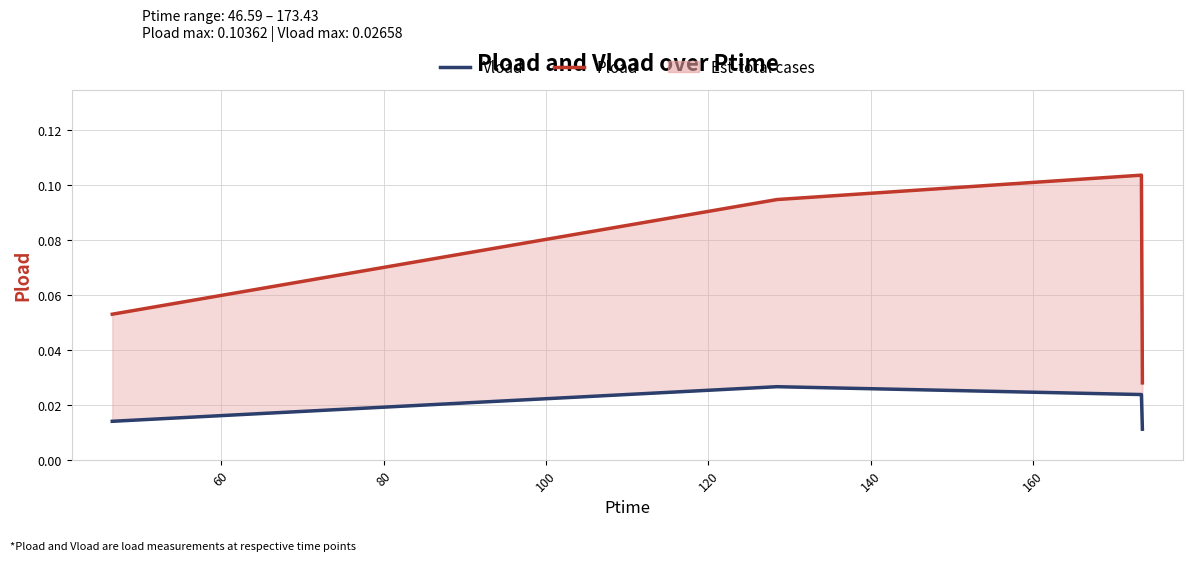

True or false: Pload and Vload cross at least once.

False